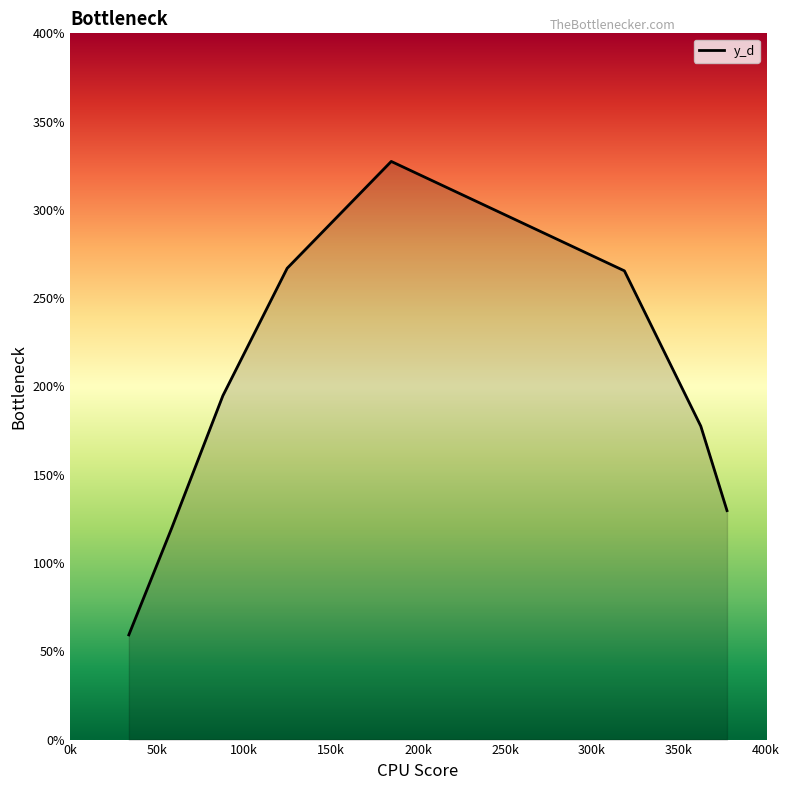

True or false: there are more than 2 points higher than both neighbors.

False